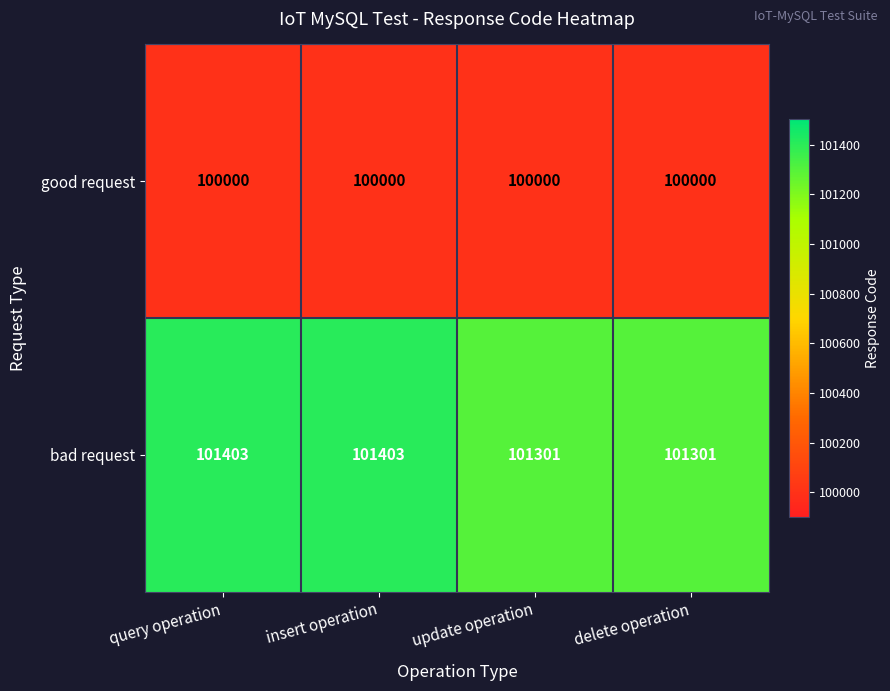

Reading left to right, list all the values displayed in this chart.

good request: 100000	100000	100000	100000
bad request: 101403	101403	101301	101301